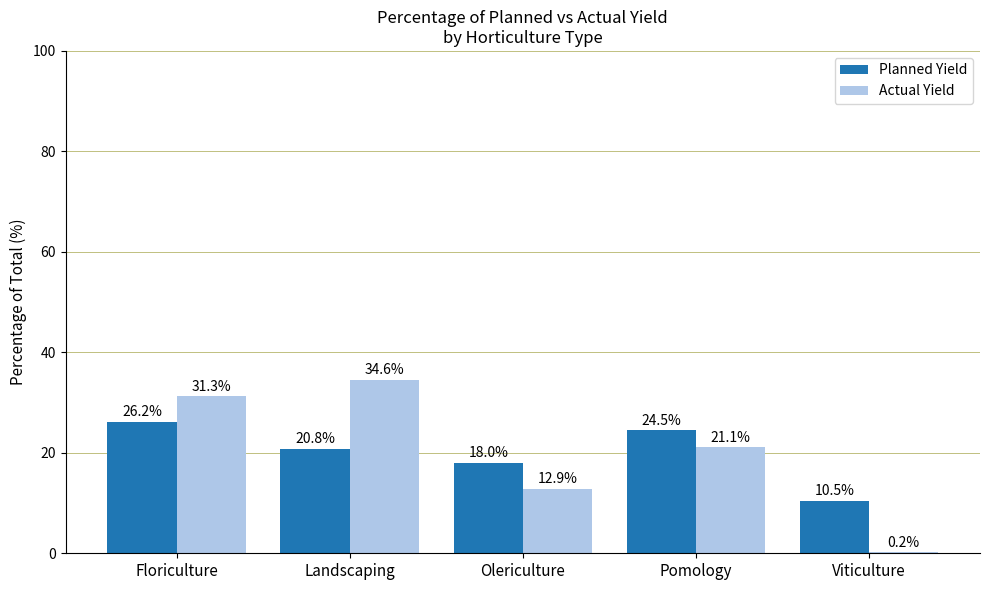

The Planned Yield series shows 29.4 at Olericulture. True or false?

False